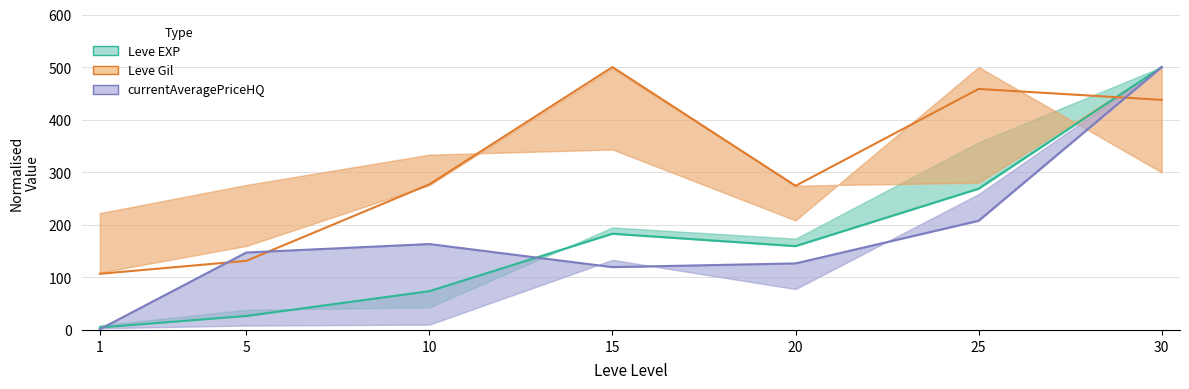

The value of Leve EXP at 15 is 183.0. True or false?

True